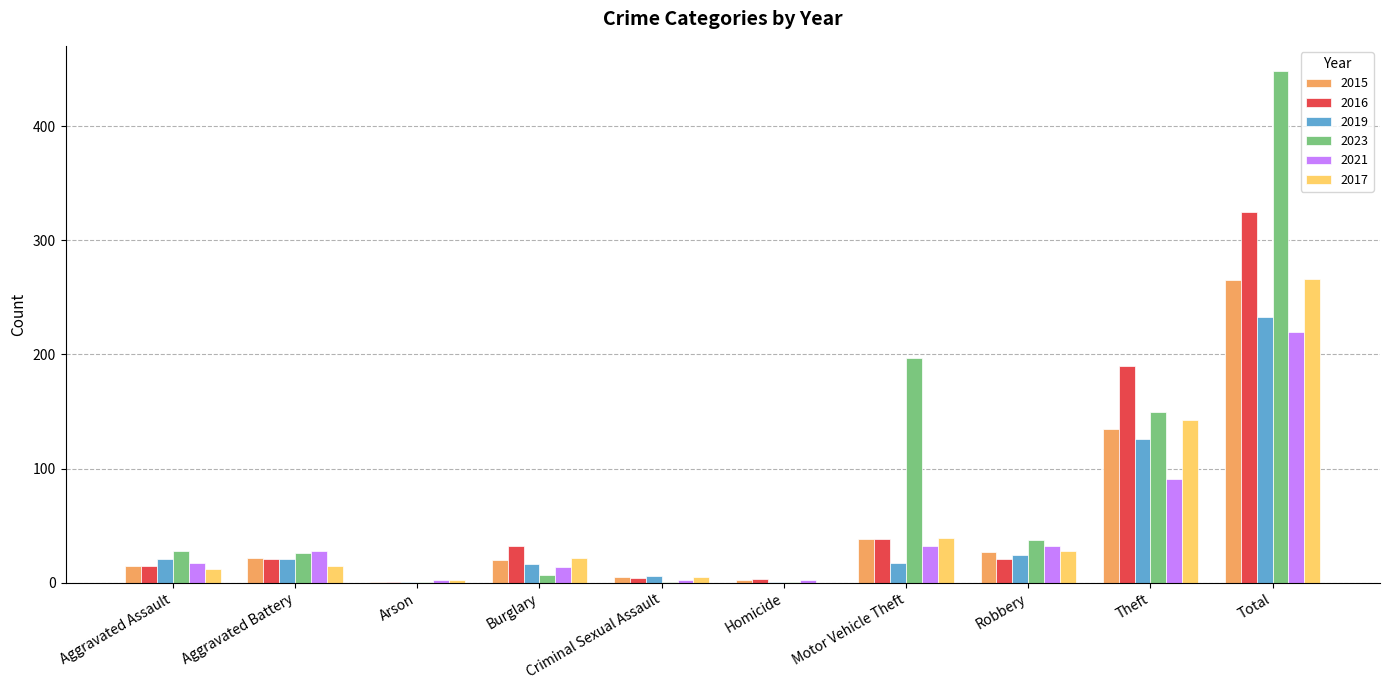

What is the total value across all series at Theft?

835